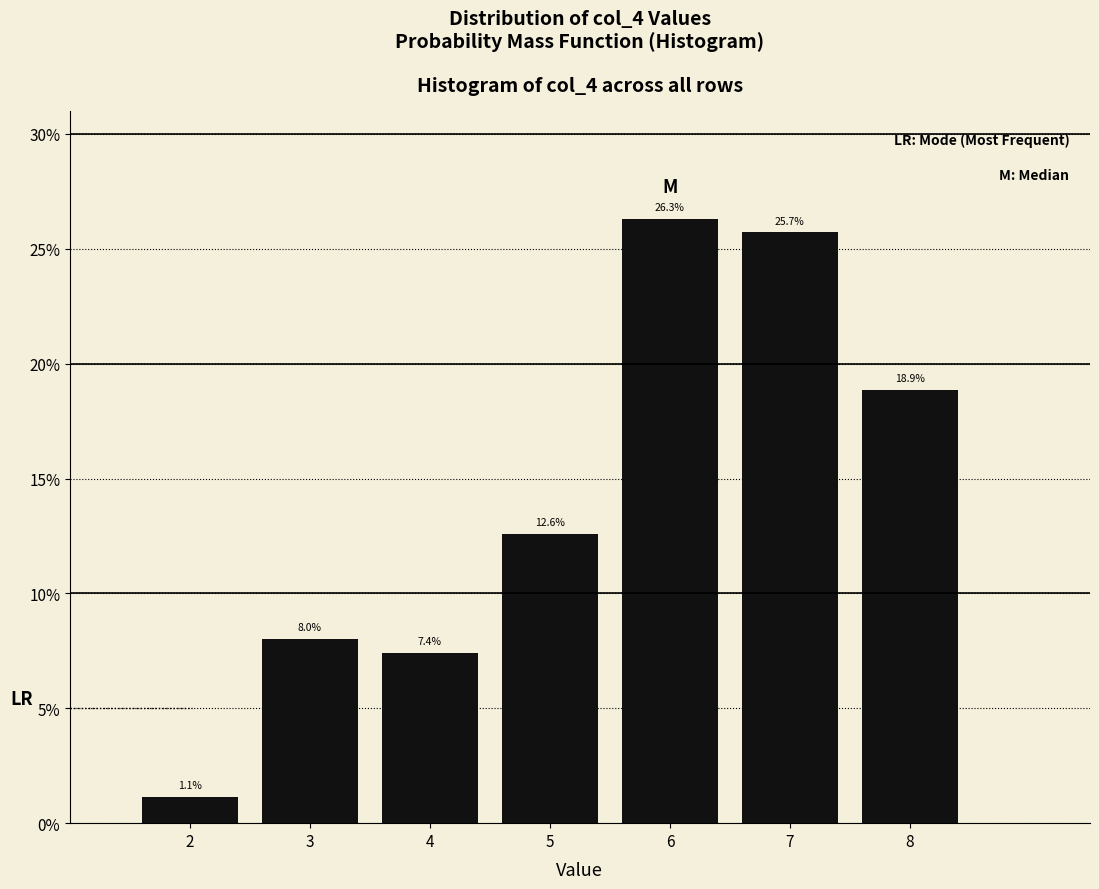

Reading left to right, extract all data points from this chart.

1.1	8.0	7.4	12.6	26.3	25.7	18.9